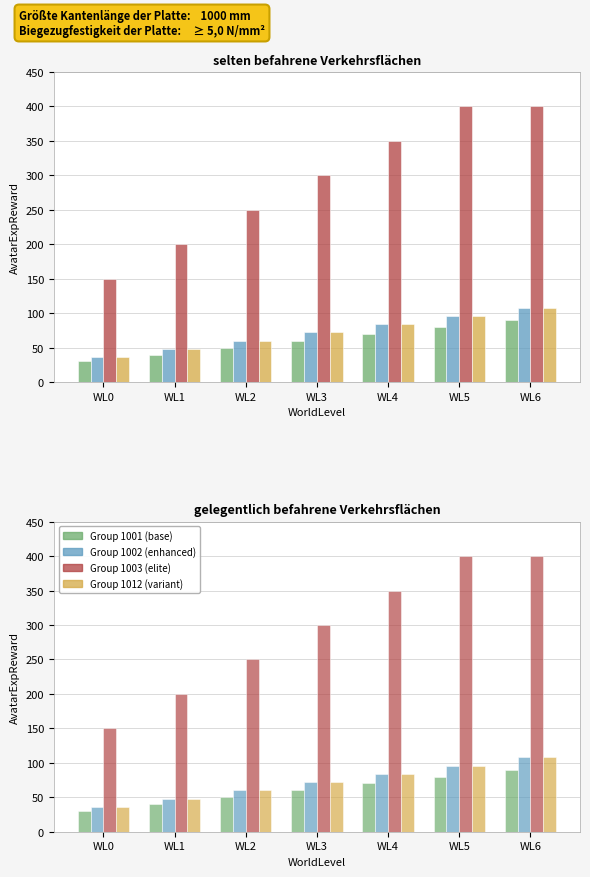

What is the approximate value of Group 1003 (elite) at WL3, to the nearest 50?

300